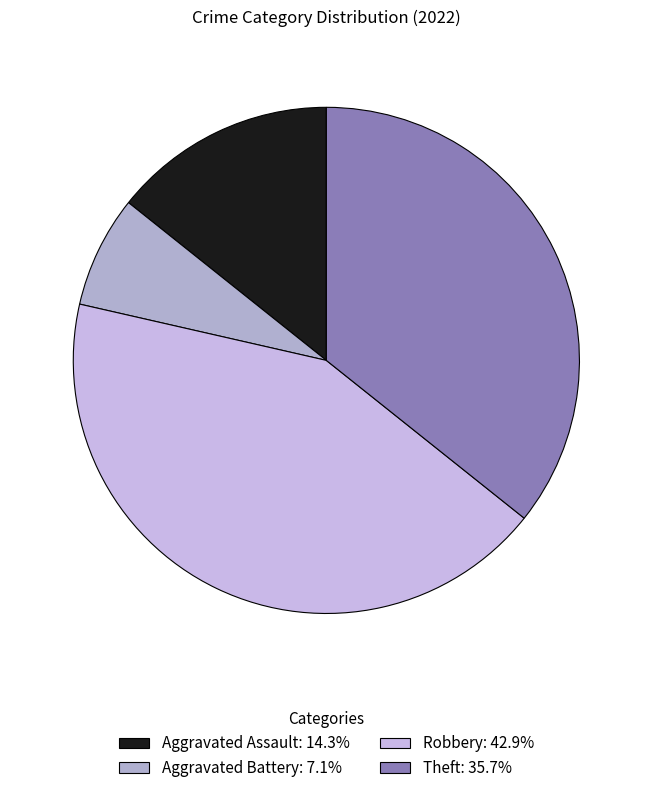

What is the smallest slice in the pie chart?

Aggravated Battery